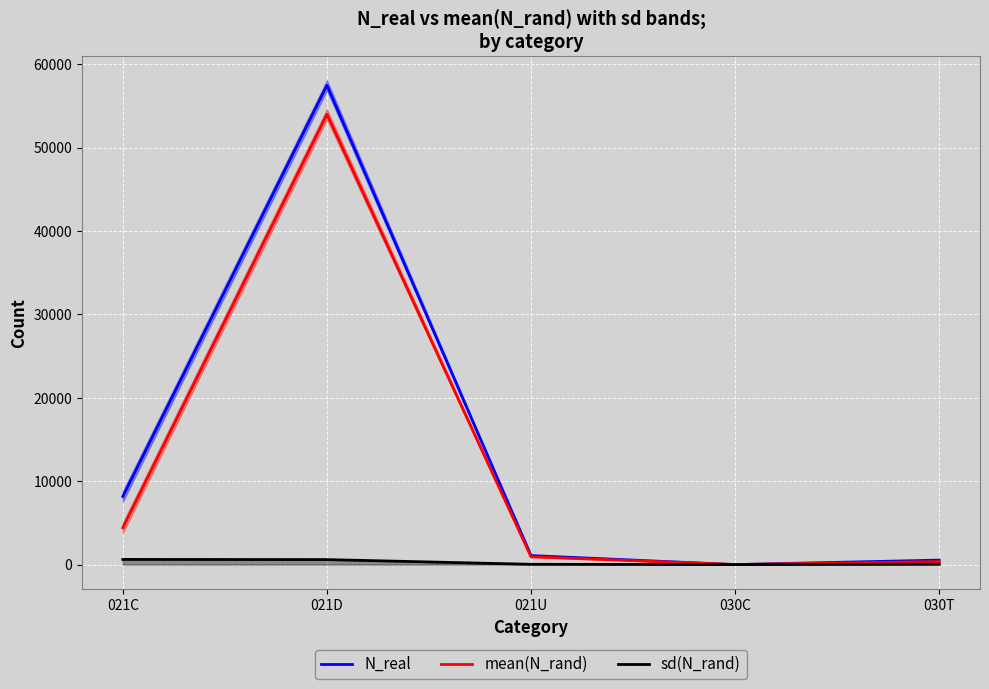

What is the approximate value of N_real at 030T?

540.0